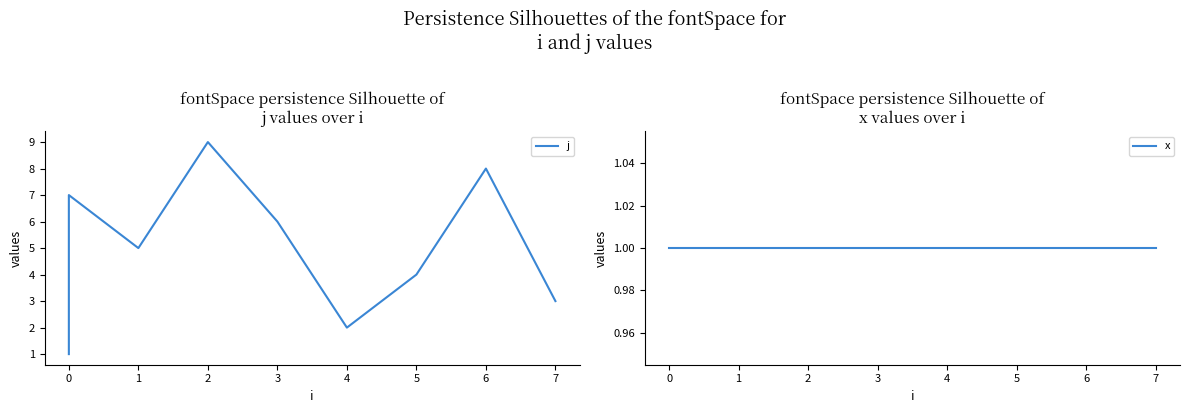

At which label is j closest to 5?

1